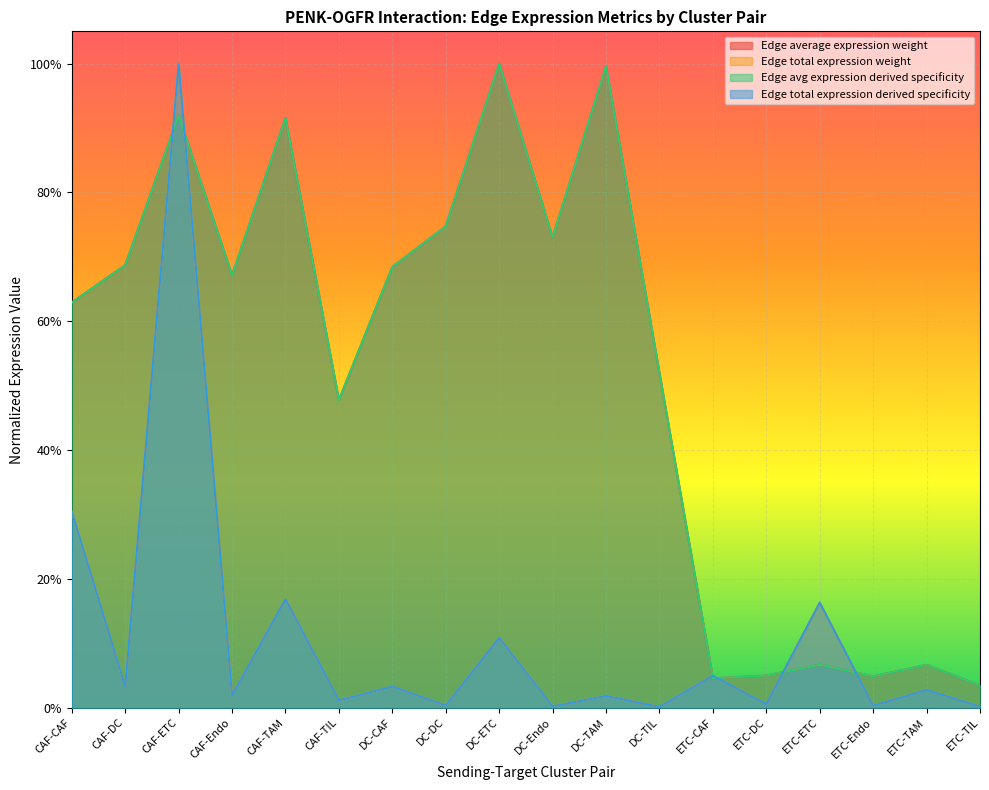

What is the value of the Edge average expression weight point at the 9th from the left?

1.0